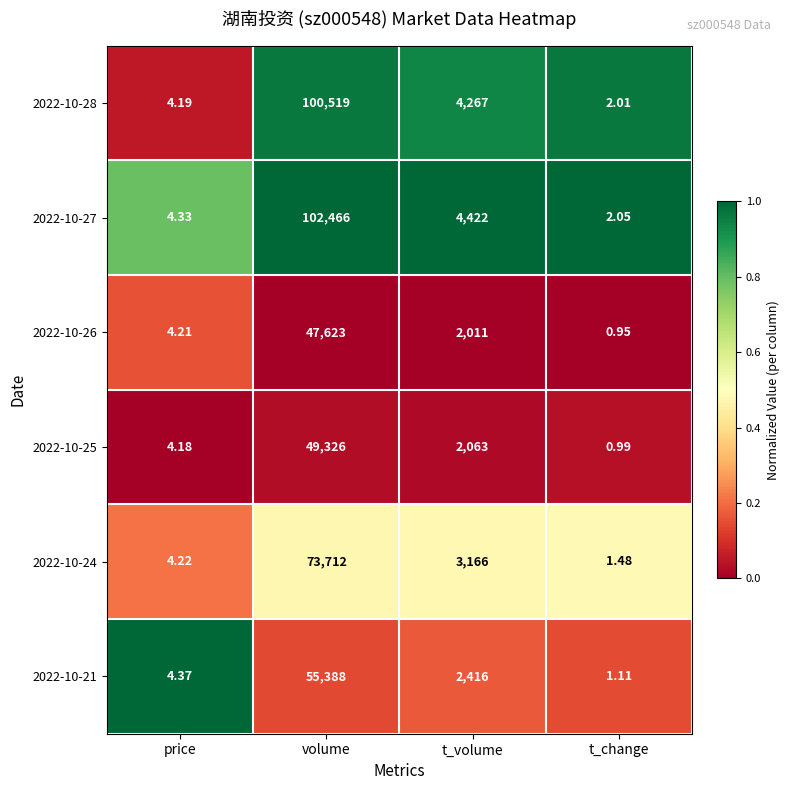

Which category has the highest value in the 2022-10-25 series?

volume